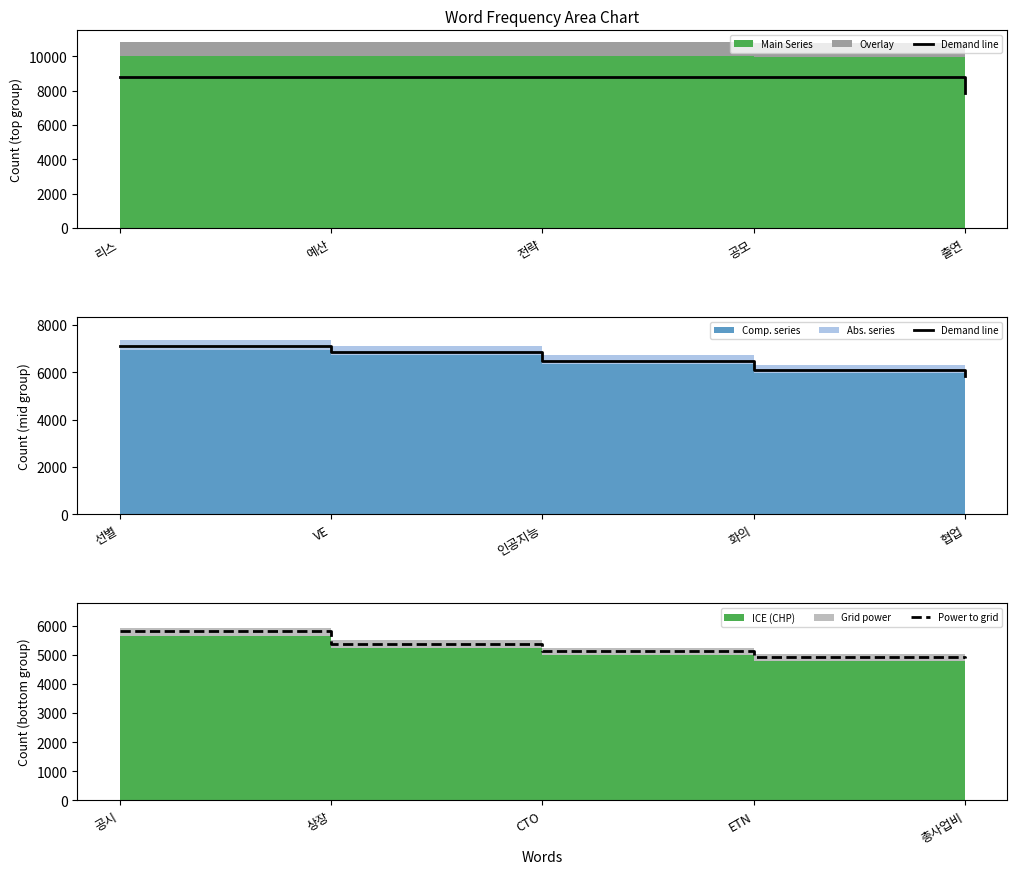

Which series has the largest total across all categories?

Demand line